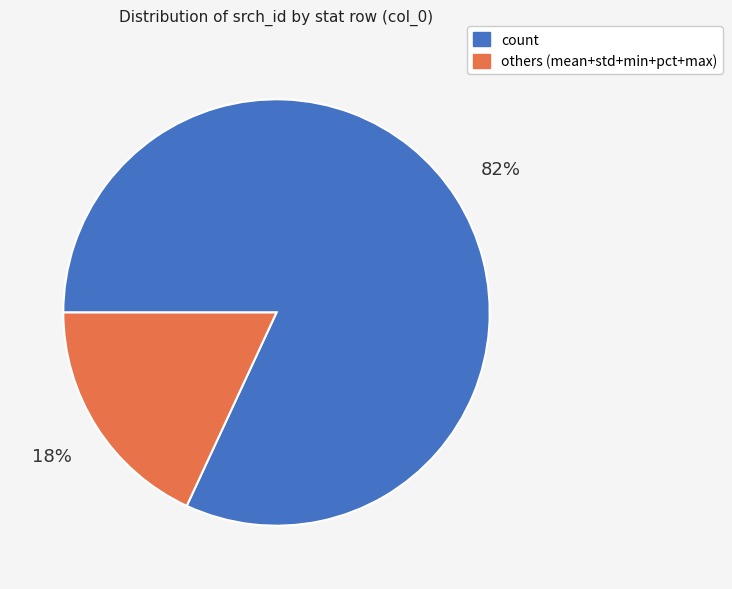

What is the majority slice?

count